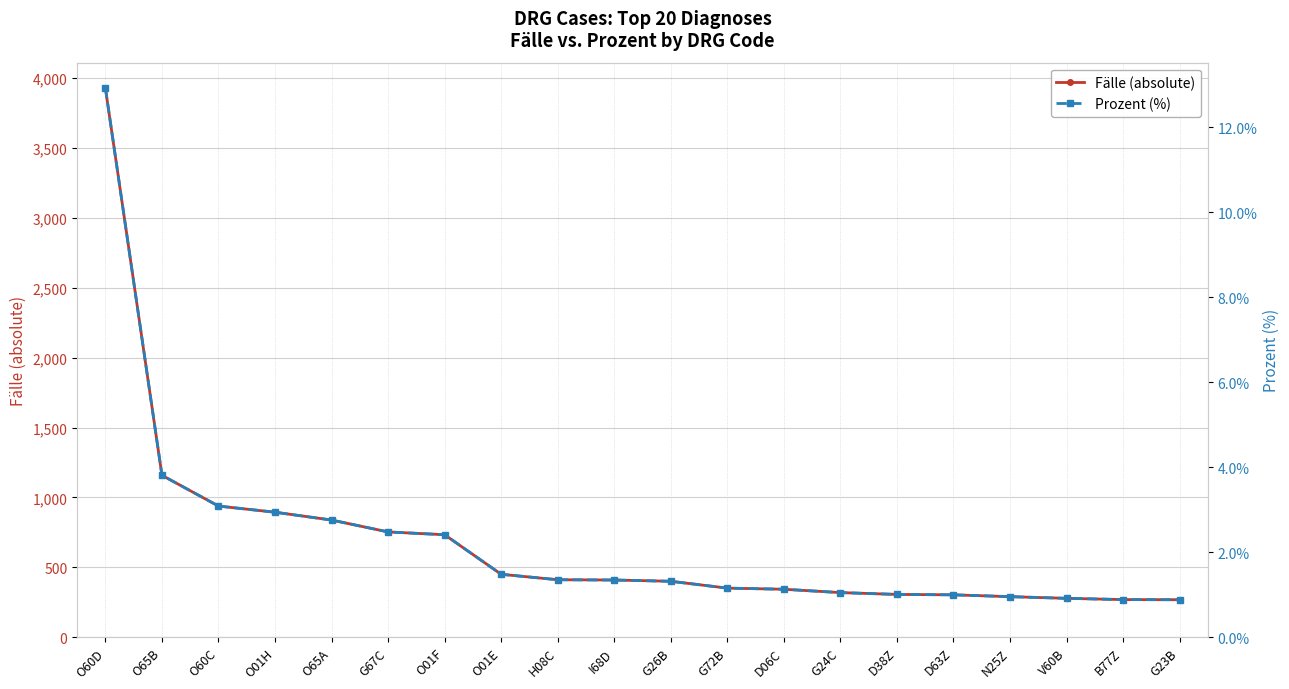

Reading left to right, extract all data points from this chart.

Fälle (absolute): 3927.0	1158.0	938.0	894.0	838.0	753.0	733.0	450.0	411.0	409.0	400.0	351.0	343.0	319.0	306.0	303.0	290.0	278.0	269.0	268.0
Prozent (%): 0.1	0.0	0.0	0.0	0.0	0.0	0.0	0.0	0.0	0.0	0.0	0.0	0.0	0.0	0.0	0.0	0.0	0.0	0.0	0.0